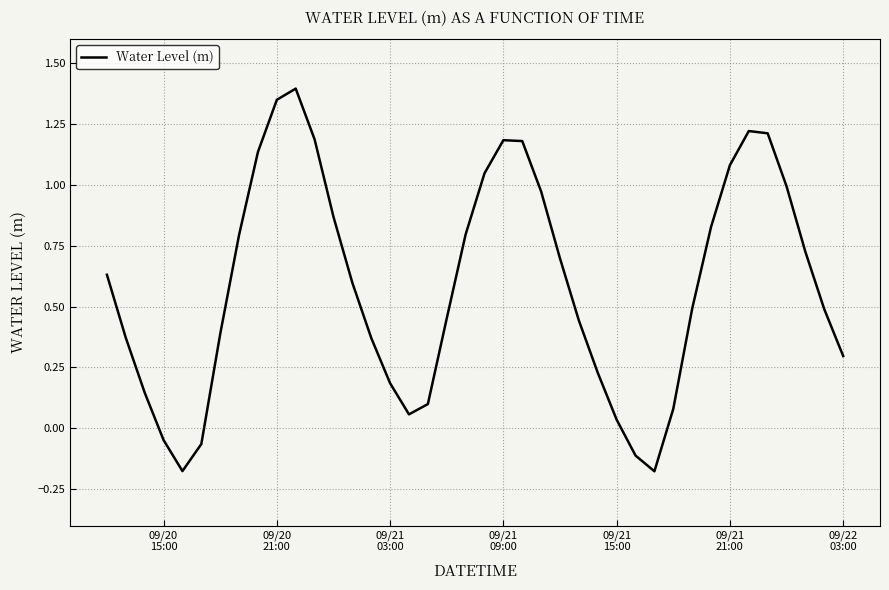

What is the difference between the maximum and minimum values?

1.6